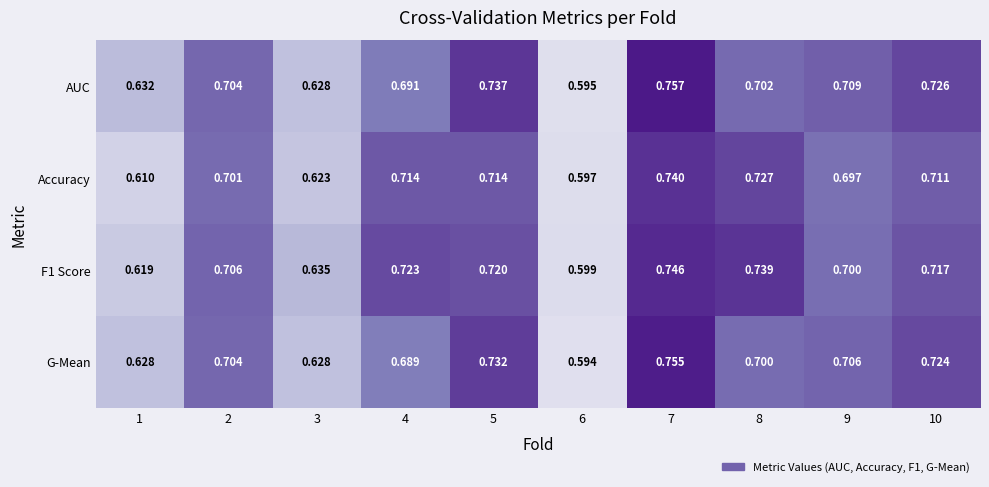

Is the value of G-Mean at 9 greater than the value of AUC at 7?

No